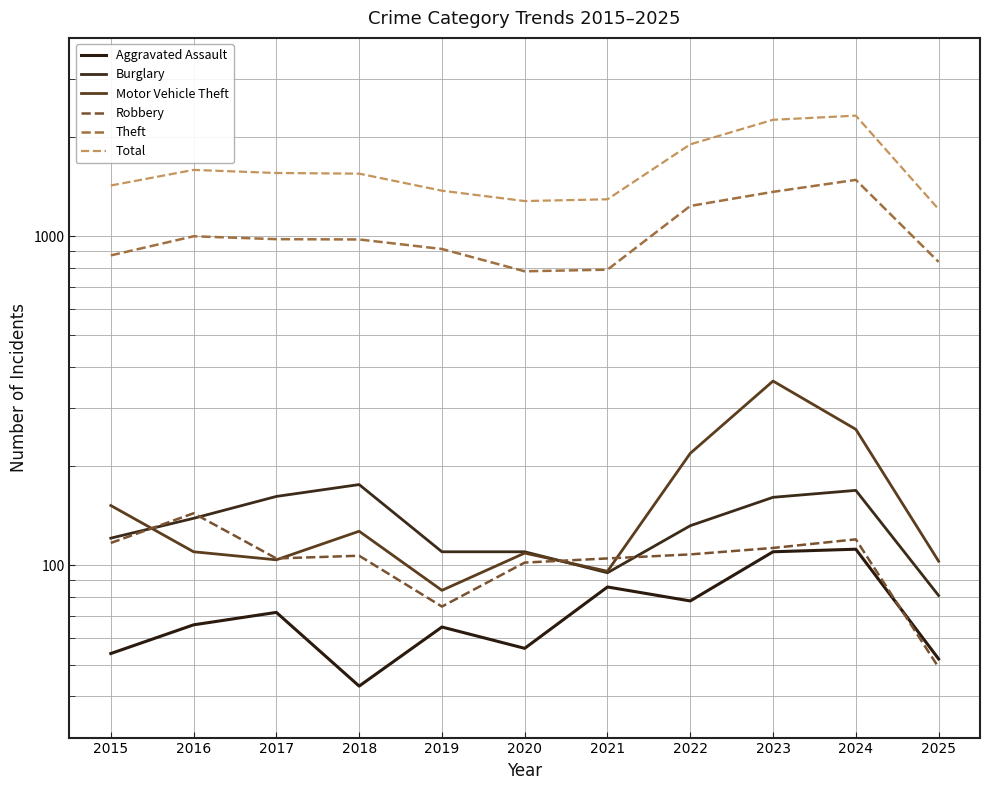

Read the Motor Vehicle Theft value at 2023, to the nearest 5.

365